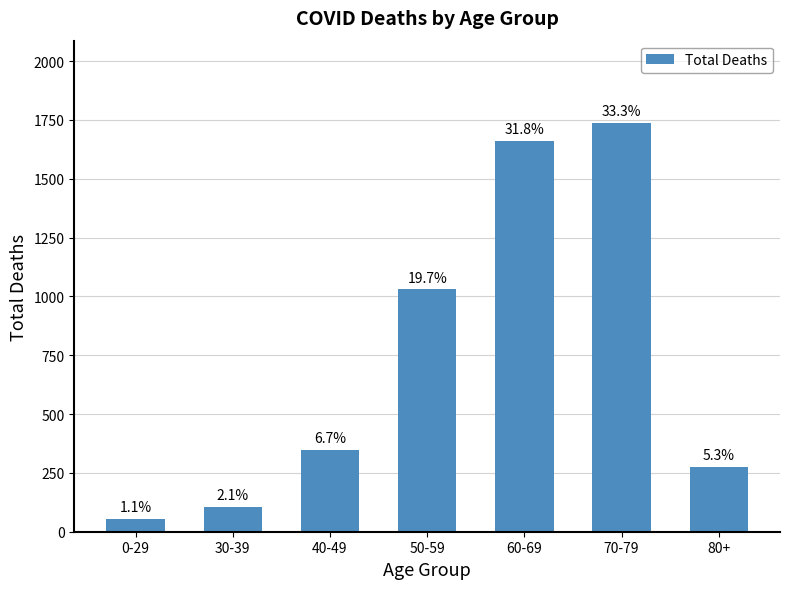

The chart shows a value of 1646 at 50-59. True or false?

False